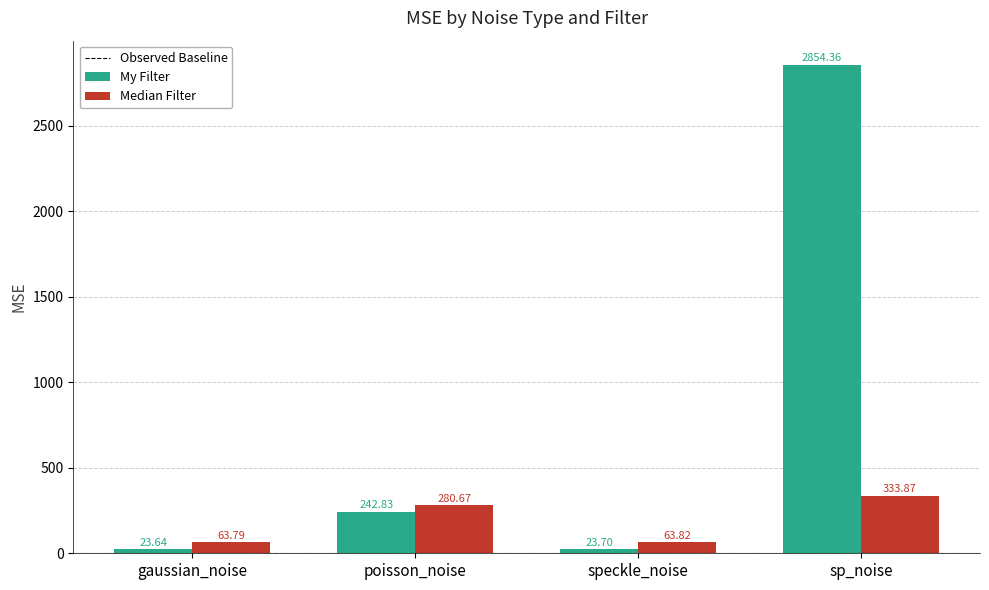

Which series changed the most between gaussian_noise and poisson_noise?

My Filter